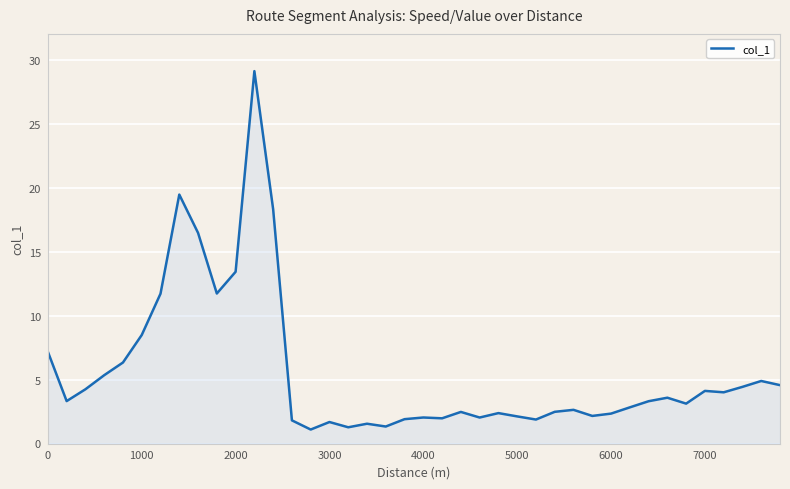

What is the smallest value displayed?

1.1